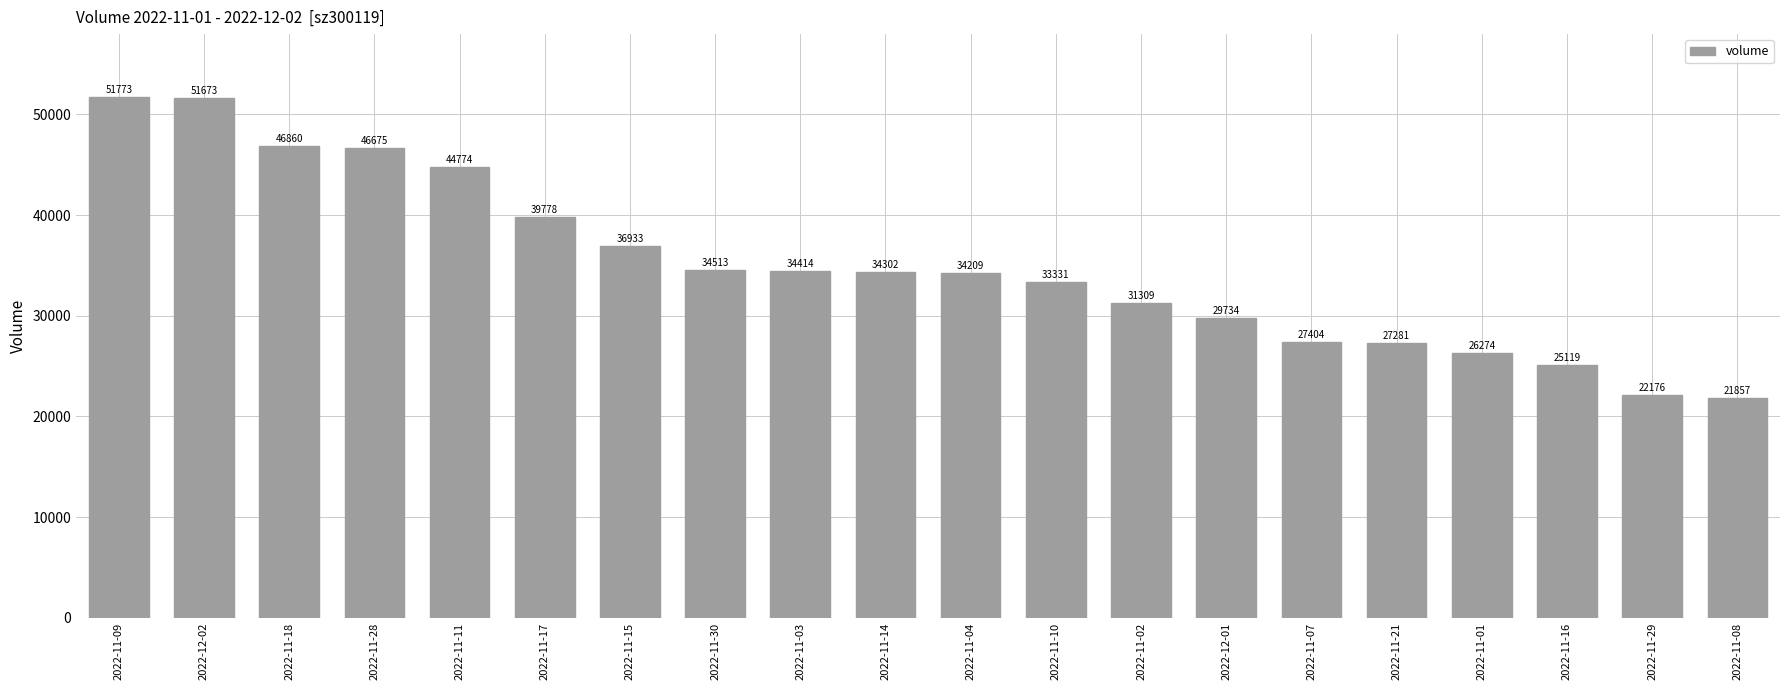

Does the chart contain any negative values?

No